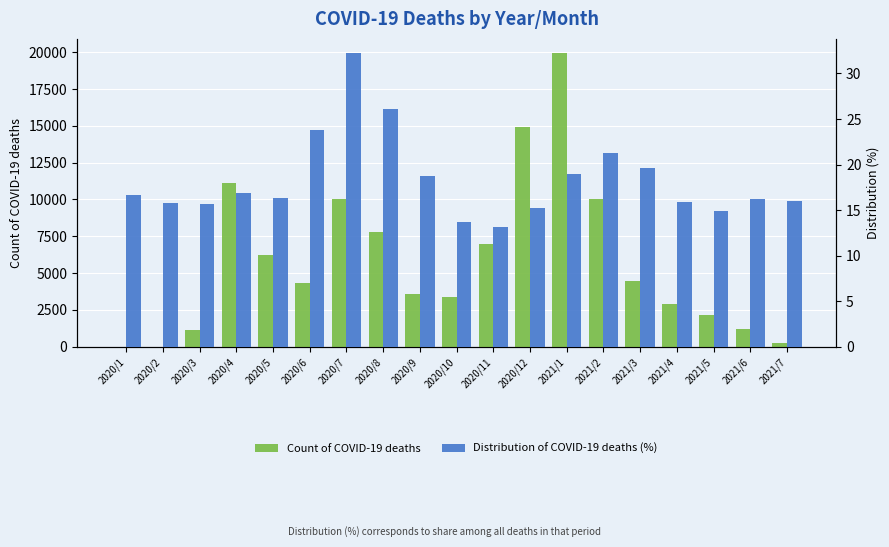

What is the average value of the Count of COVID-19 deaths series?

5804.1